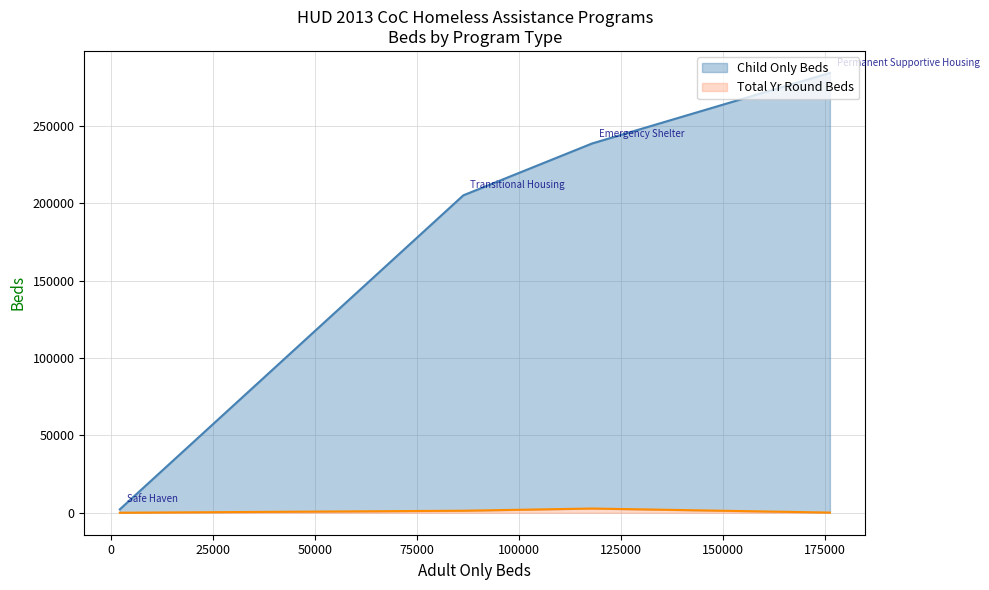

The value of Total Yr Round Beds at Permanent Supportive Housing is 483367. True or false?

False